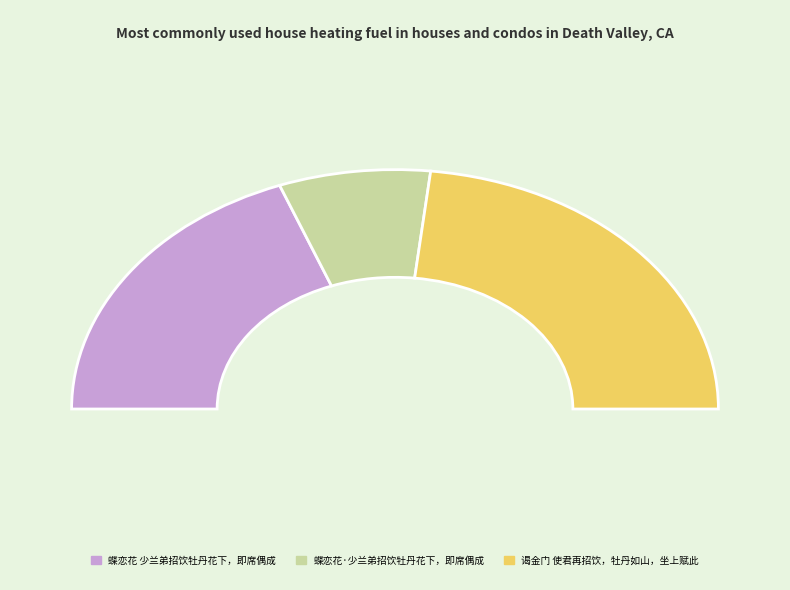

Rank the categories by value from lowest to highest.

蝶恋花·少兰弟招饮牡丹花下，即席偶成, 蝶恋花 少兰弟招饮牡丹花下，即席偶成, 谒金门 使君再招饮，牡丹如山，坐上赋此